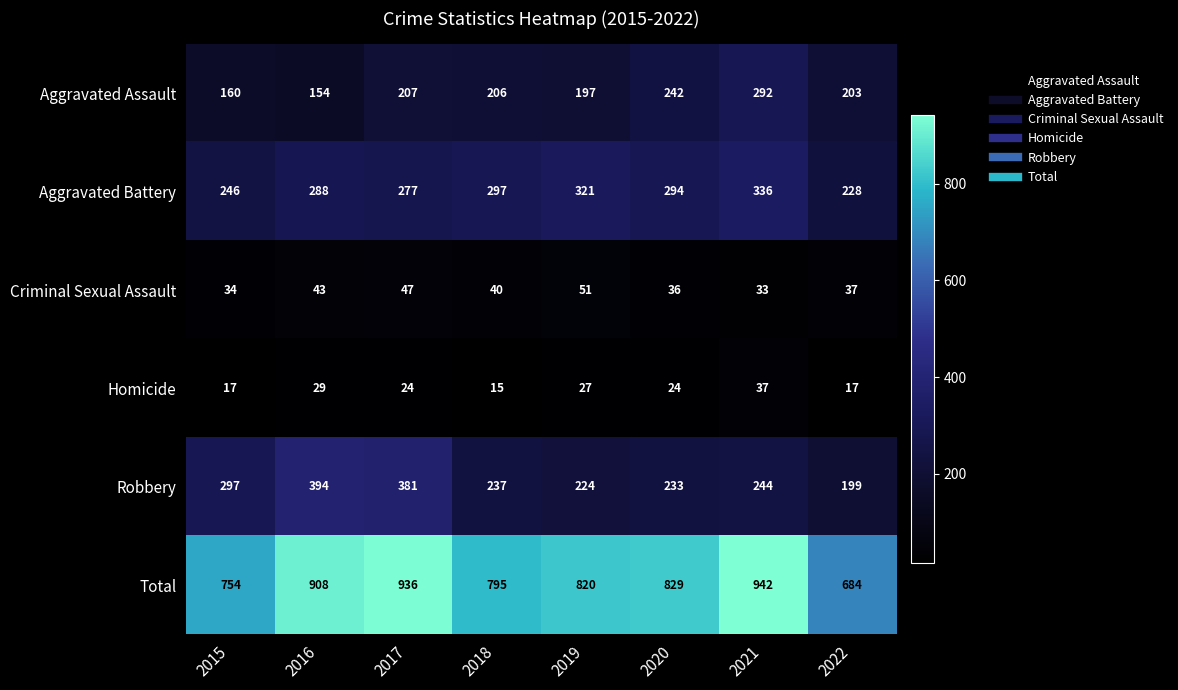

Between 2015 and 2017, which series saw the biggest shift?

Total